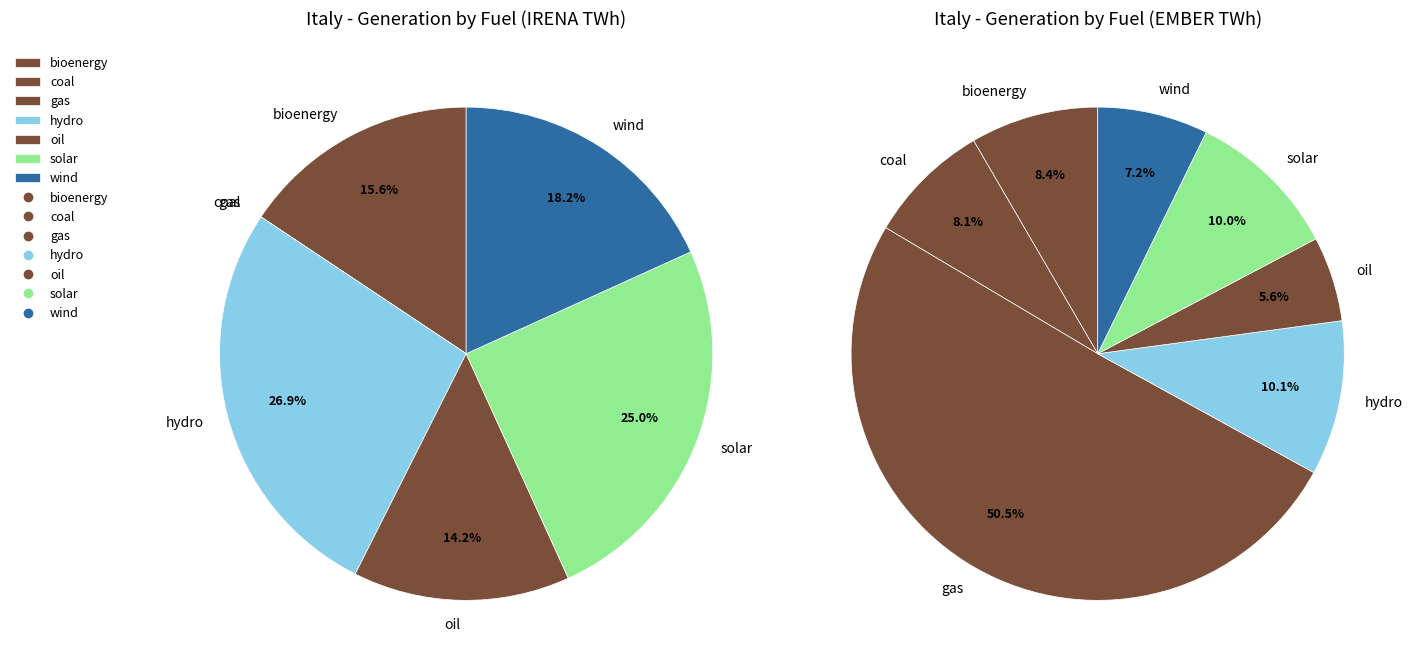

Is there a majority slice in this chart?

Yes